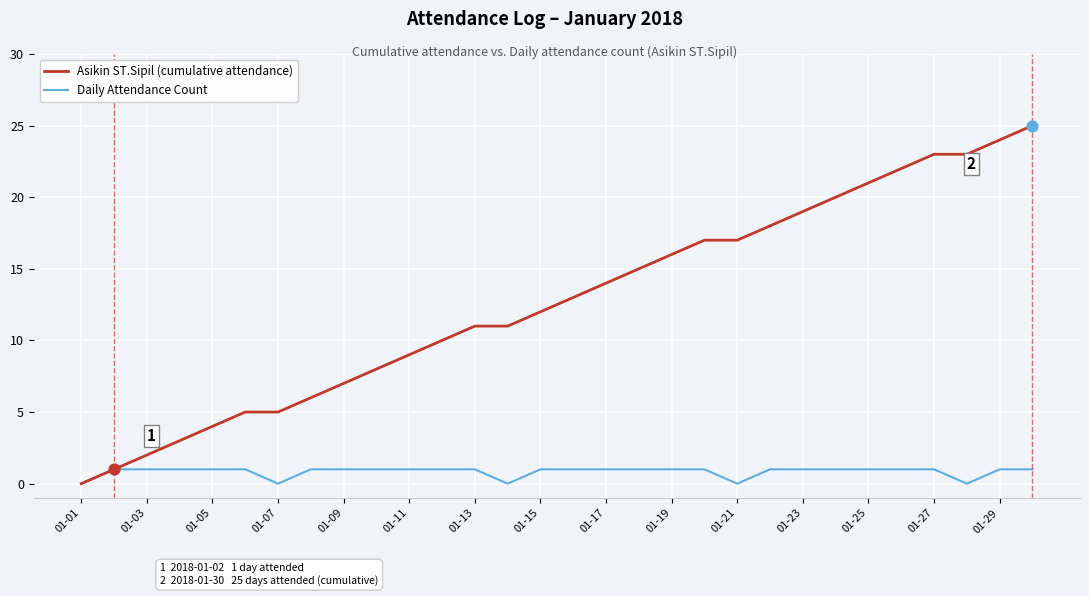

What is the highest value of the Asikin ST.Sipil (cumulative attendance) series?

25